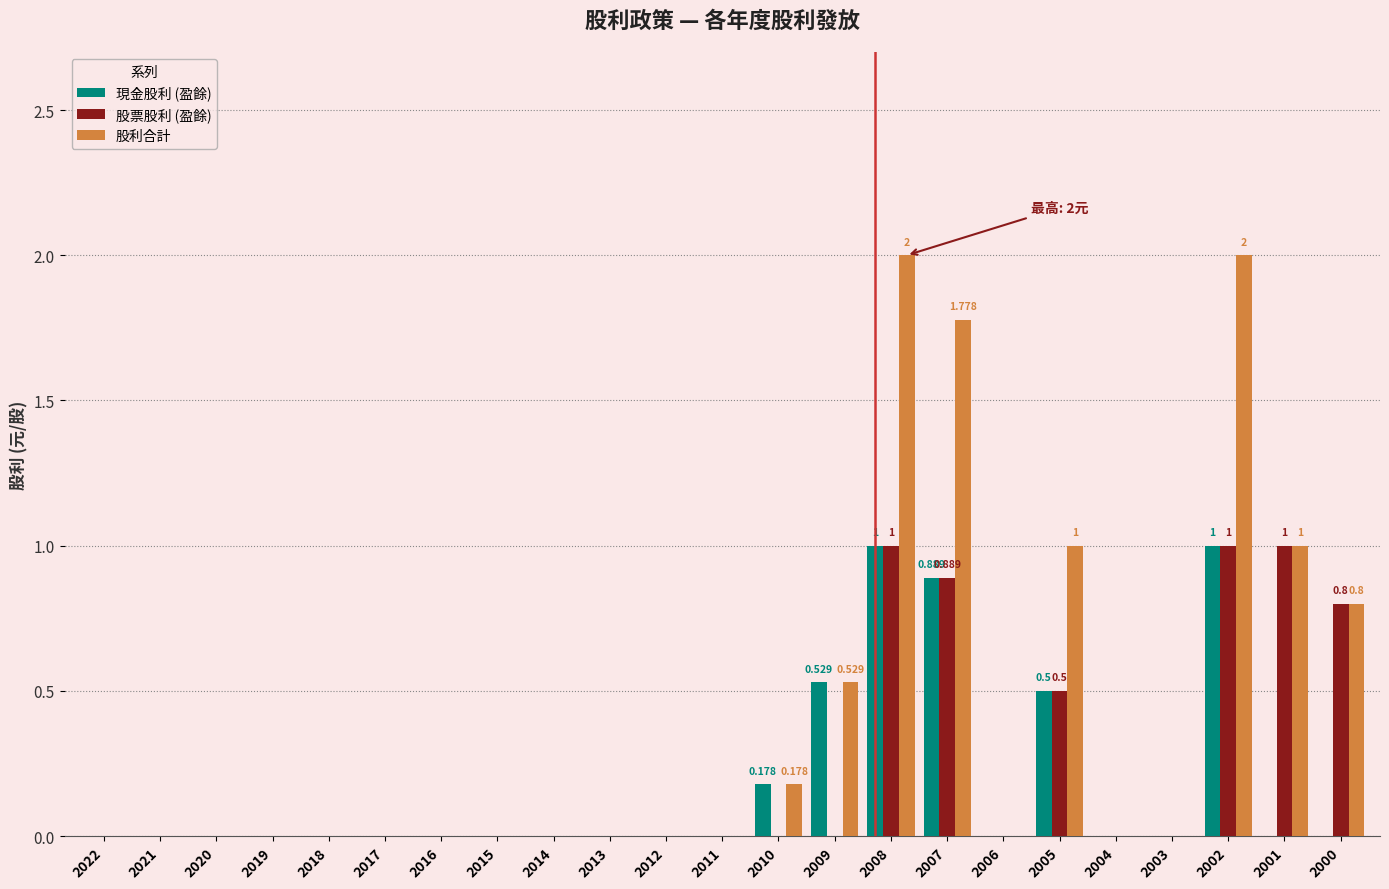

Between 2017 and 2005, which series saw the biggest shift?

股利合計